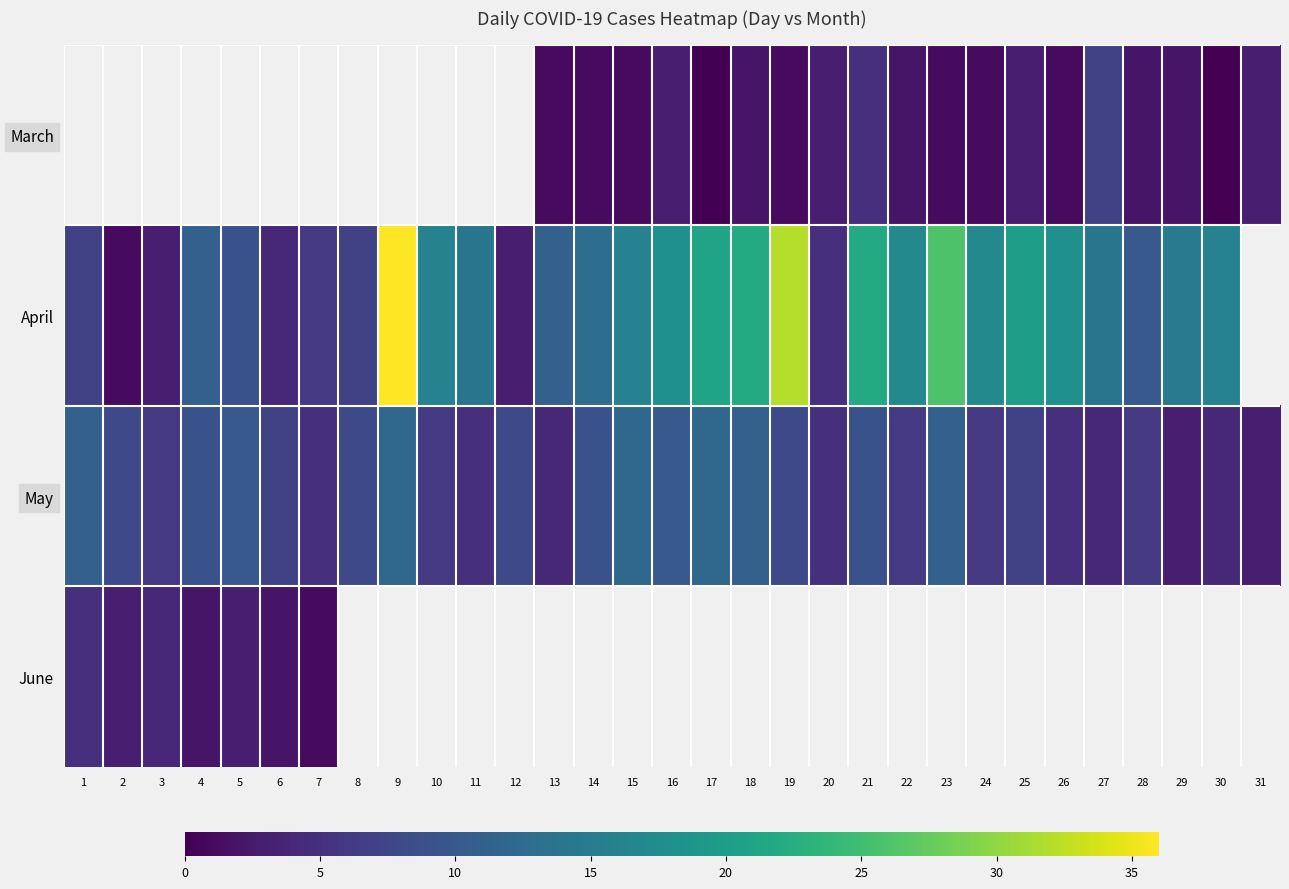

How many data points does each series have?

31